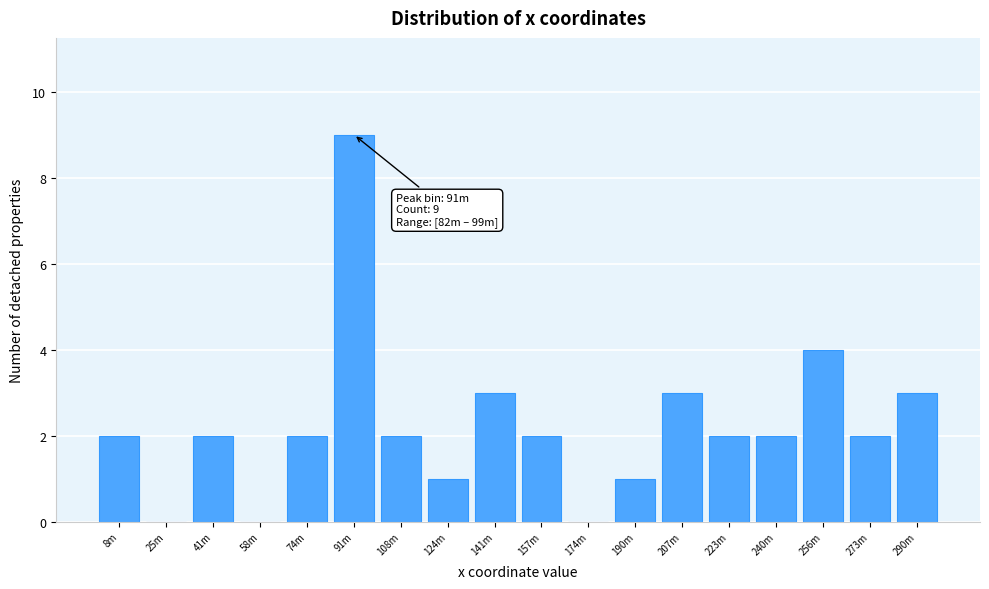

Reading left to right, transcribe all the data shown in this chart.

8m=2	25m=0	41m=2	58m=0	74m=2	91m=9	108m=2	124m=1	141m=3	157m=2	174m=0	190m=1	207m=3	223m=2	240m=2	256m=4	273m=2	290m=3